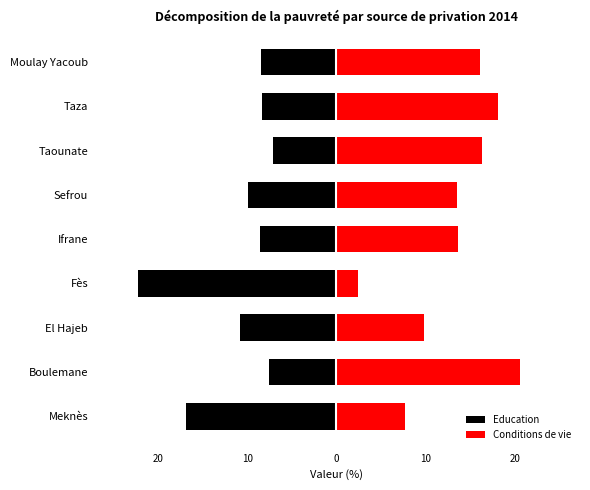

Reading left to right, list all the values displayed in this chart.

Education: -16.8	-7.5	-10.8	-22.3	-8.5	-9.9	-7.1	-8.4	-8.4
Conditions de vie: 7.7	20.6	9.8	2.4	13.6	13.5	16.3	18.1	16.1